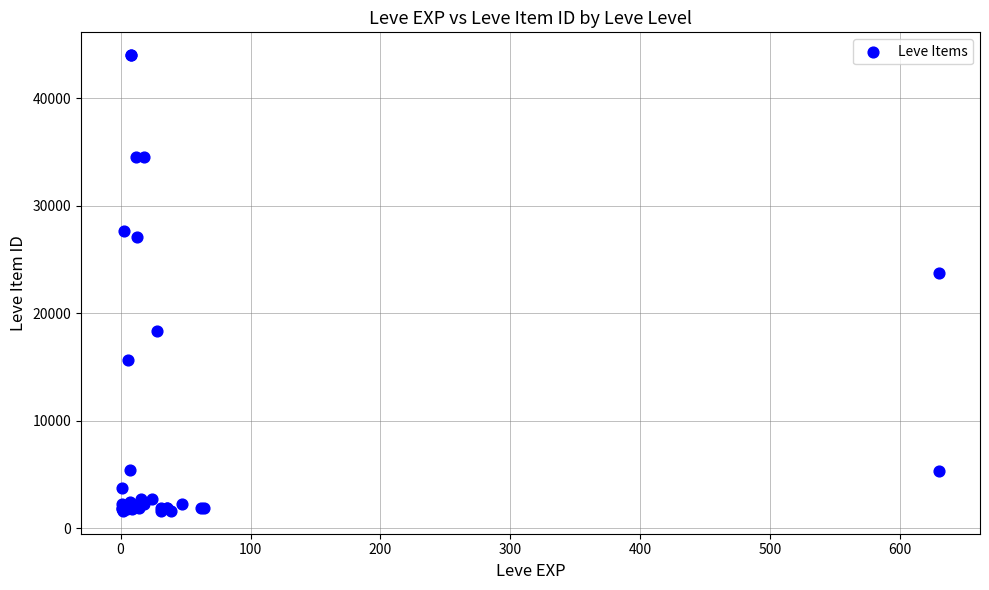

What Y value in the scatter plot is closest to 22813?

23740